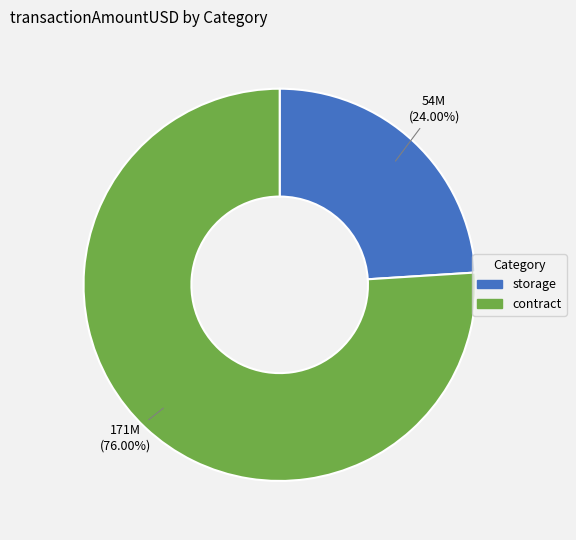

Which has a higher value, storage or contract?

contract